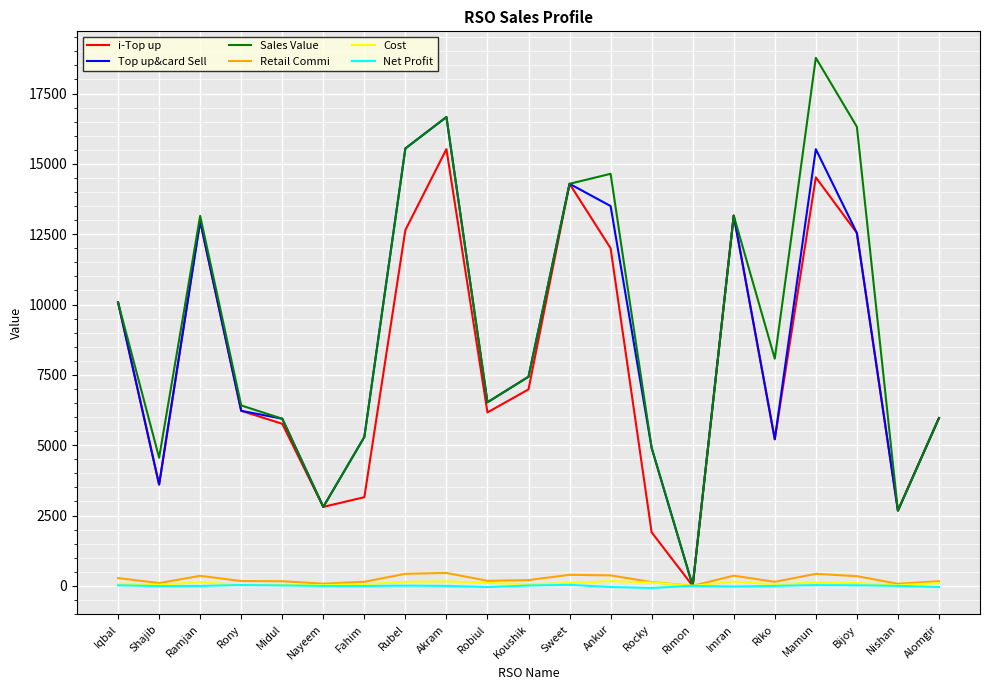

What is the difference between the highest and lowest values at Fahim?

5295.7